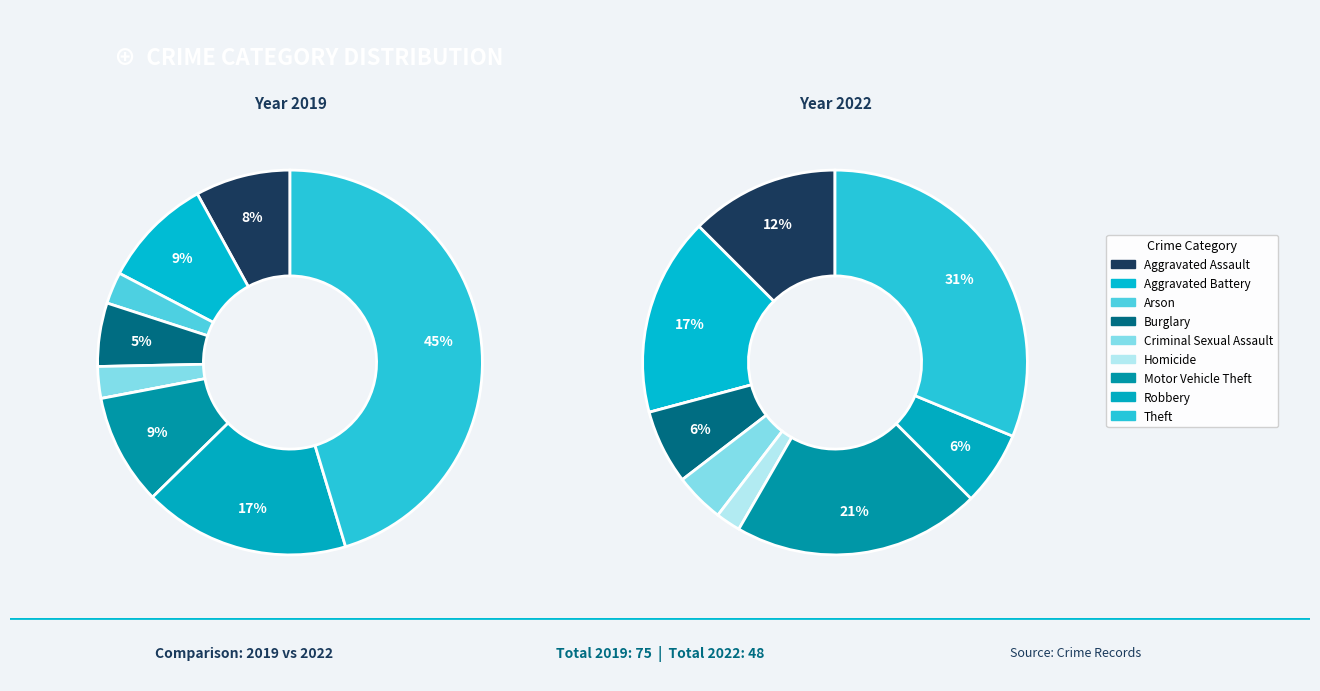

To the nearest percent, what is the average slice percentage?

11%